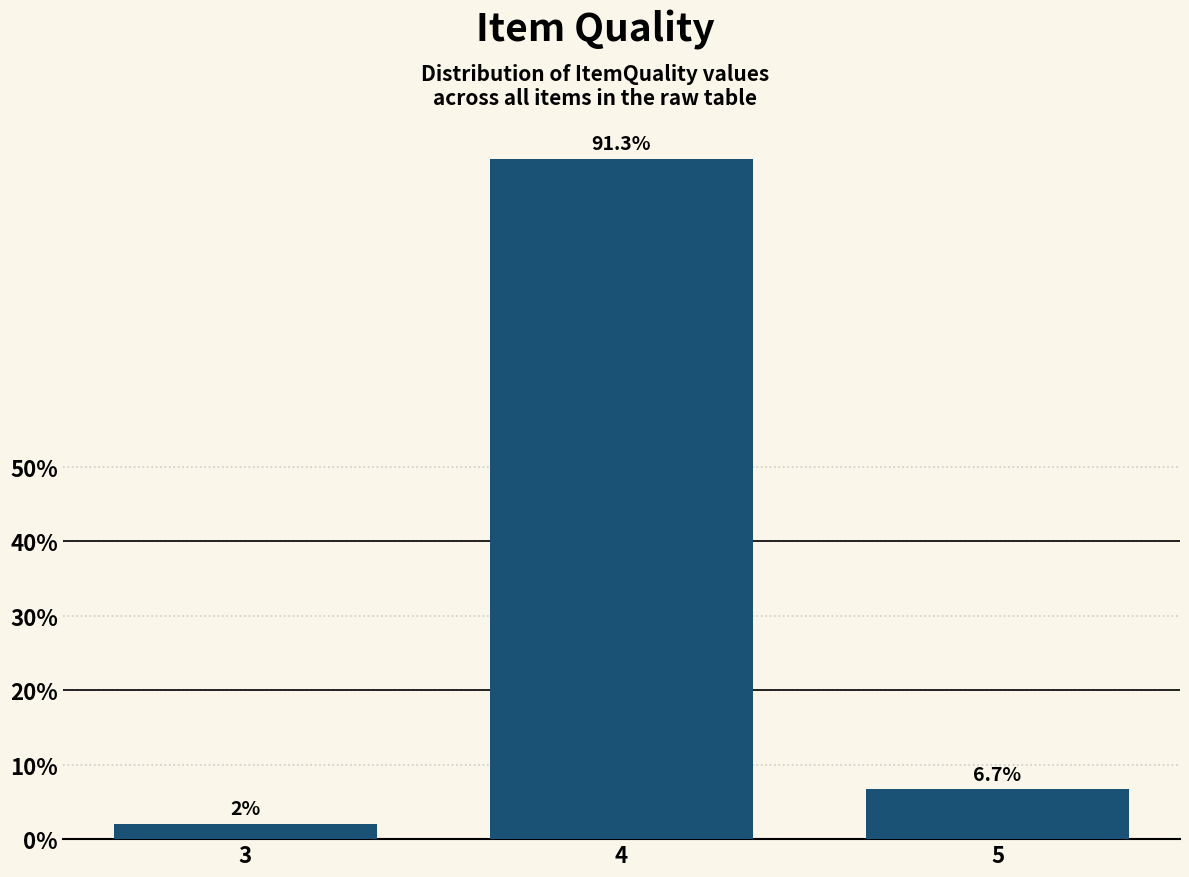

Reading left to right, what are all the values shown in this chart?

2.0	91.3	6.7